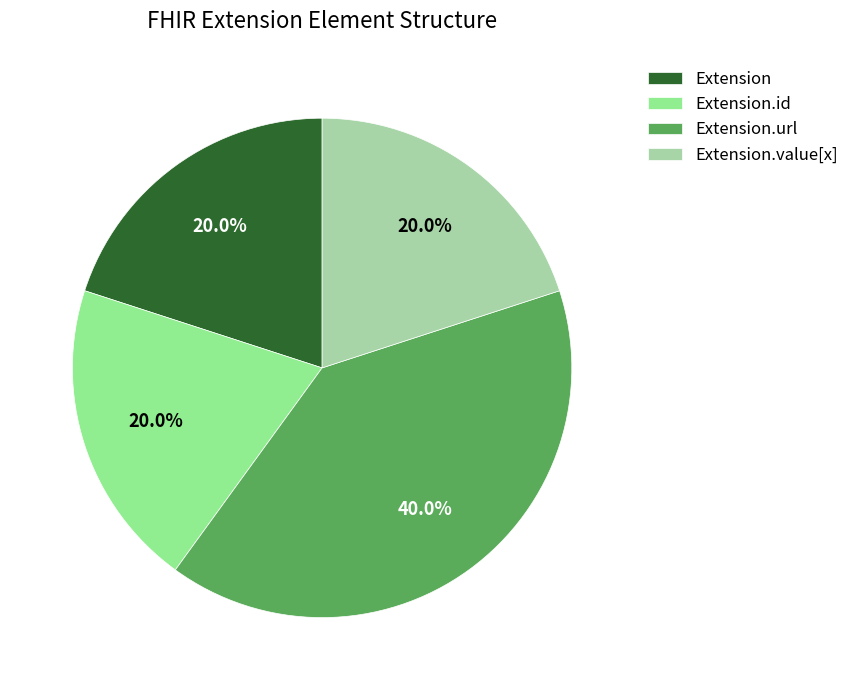

How many slices are in this pie chart?

4